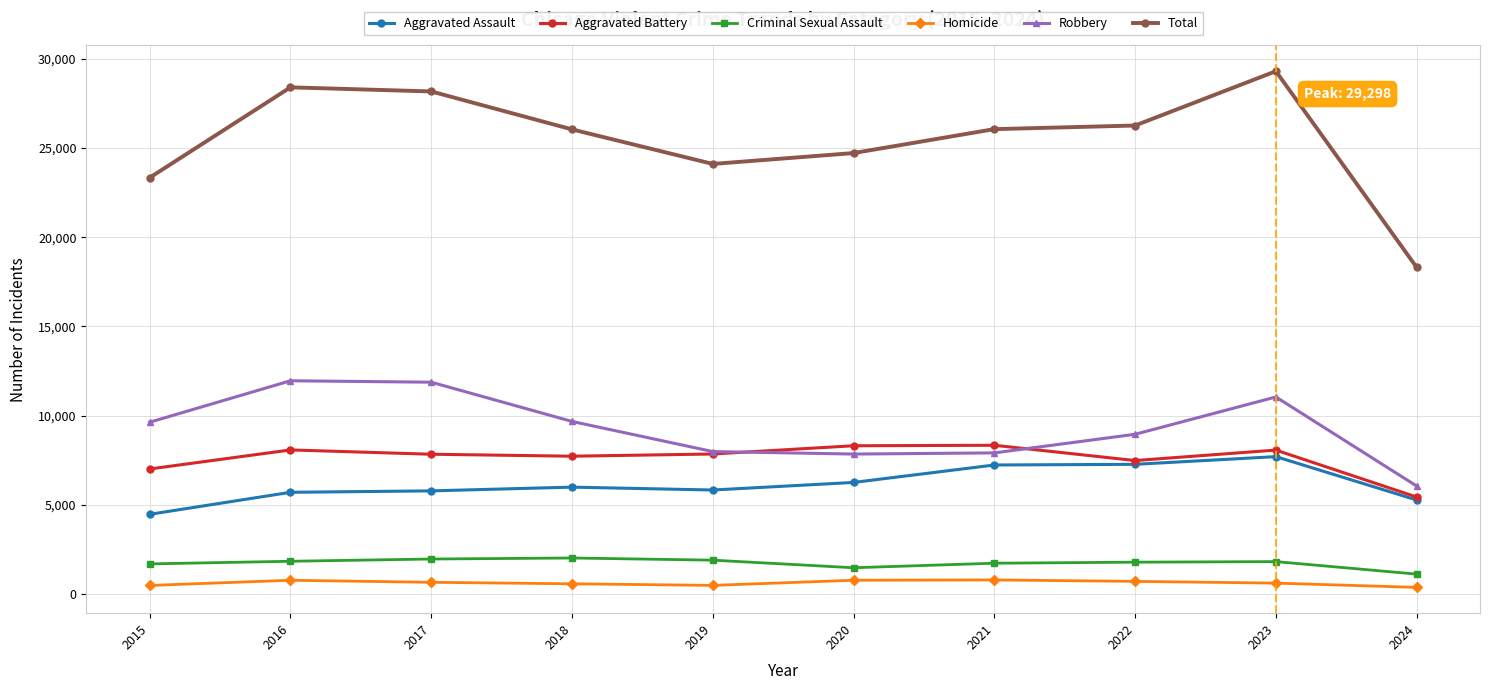

How many lines are shown in the chart?

6